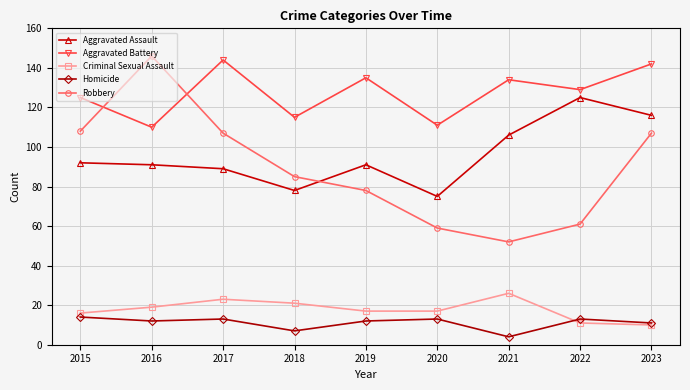

Which series has the largest range (max minus min)?

Robbery